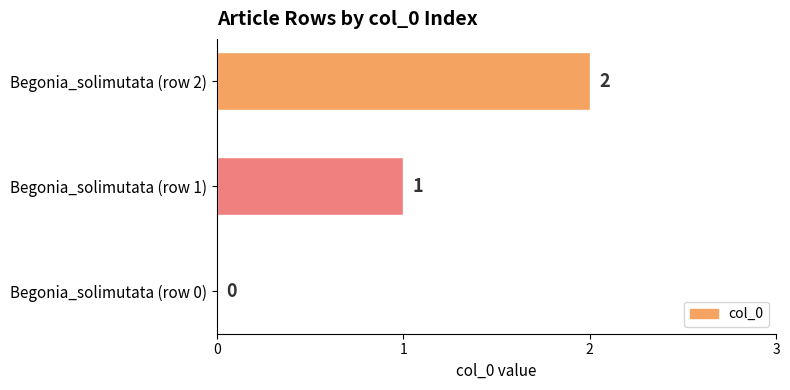

Count the number of categories in the chart.

3